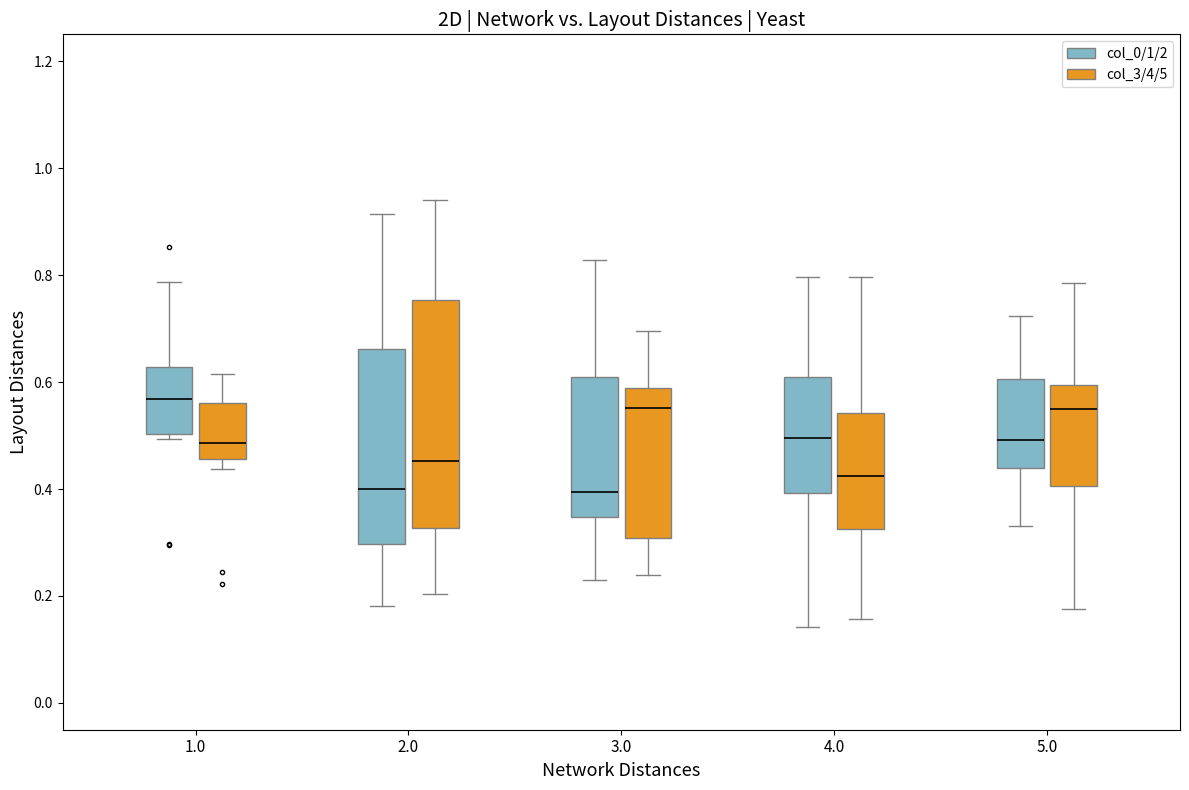

Reading left to right, transcribe this box plot: for each box, give where its median line is, the range the box spans, and where its two whiskers end, as read against the y-axis. The values are not printed on the chart, so give them approximately, as read against the axis.

1.0 (col_0/1/2): median 0.56, box 0.50 to 0.62, whiskers 0.50 (just below the box's lower edge) to 0.78
1.0 (col_3/4/5): median 0.48, box 0.46 to 0.56, whiskers 0.44 to 0.62
2.0 (col_0/1/2): median 0.40, box 0.30 to 0.66, whiskers 0.18 to 0.92
2.0 (col_3/4/5): median 0.46, box 0.32 to 0.76, whiskers 0.20 to 0.94
3.0 (col_0/1/2): median 0.40, box 0.34 to 0.60, whiskers 0.24 to 0.82
3.0 (col_3/4/5): median 0.56, box 0.30 to 0.58, whiskers 0.24 to 0.70
4.0 (col_0/1/2): median 0.50, box 0.40 to 0.62, whiskers 0.14 to 0.80
4.0 (col_3/4/5): median 0.42, box 0.32 to 0.54, whiskers 0.16 to 0.80
5.0 (col_0/1/2): median 0.50, box 0.44 to 0.60, whiskers 0.34 to 0.72
5.0 (col_3/4/5): median 0.54, box 0.40 to 0.60, whiskers 0.18 to 0.78